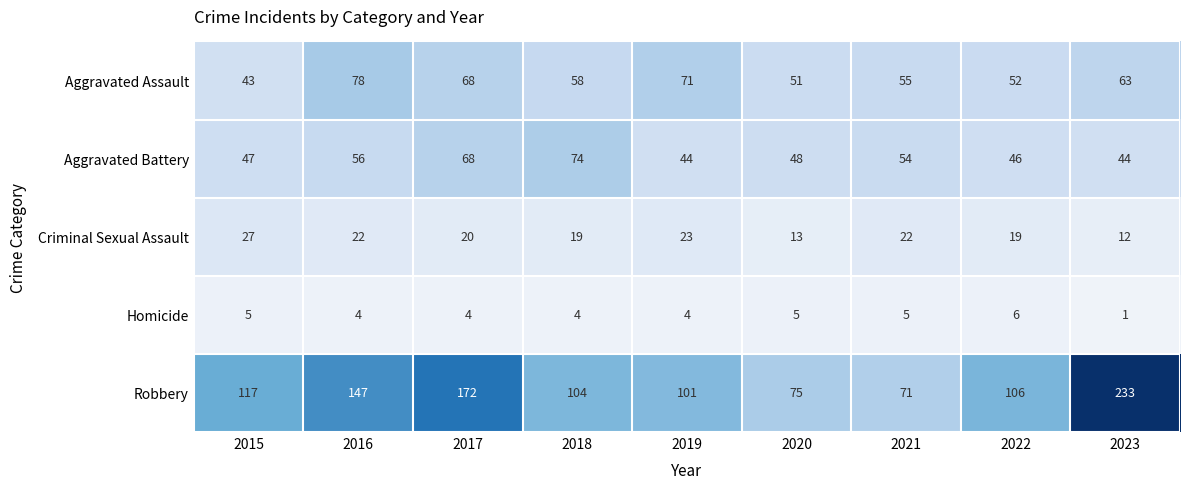

Which series has the widest spread of values?

Robbery